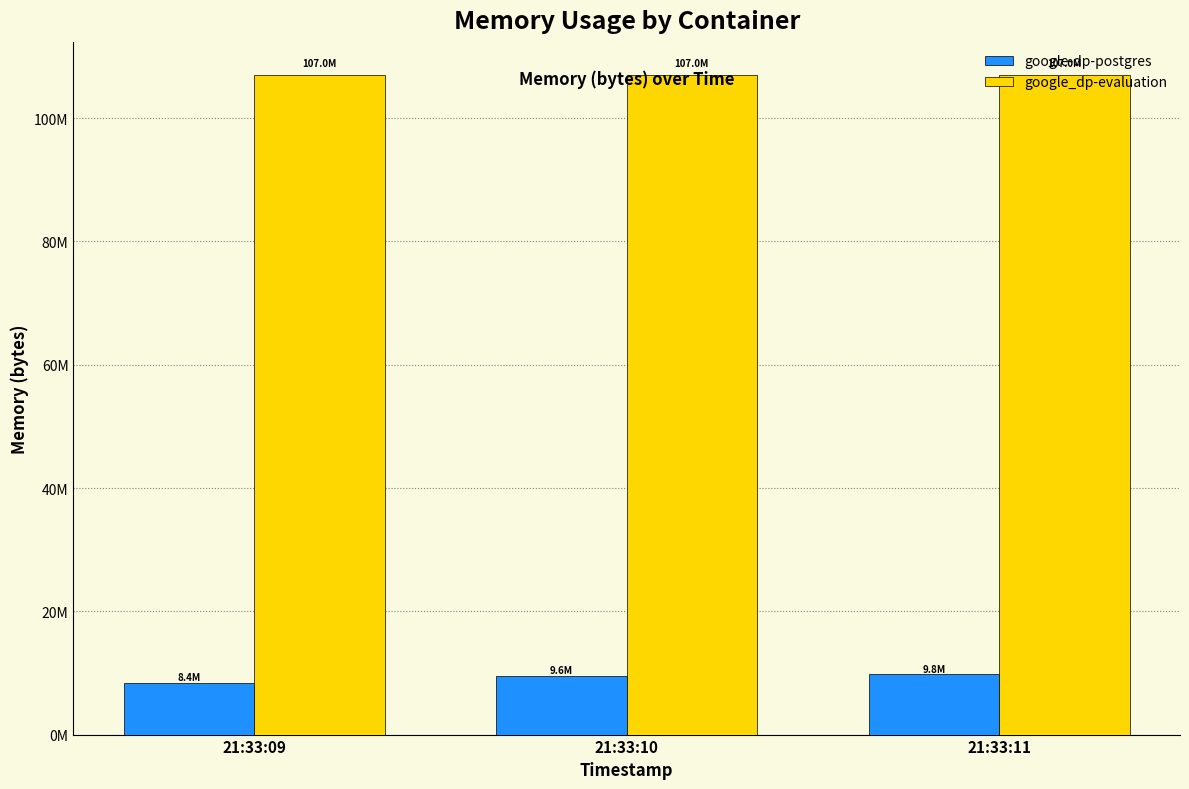

Where does the google-dp-postgres series first go above 9580544?

21:33:11